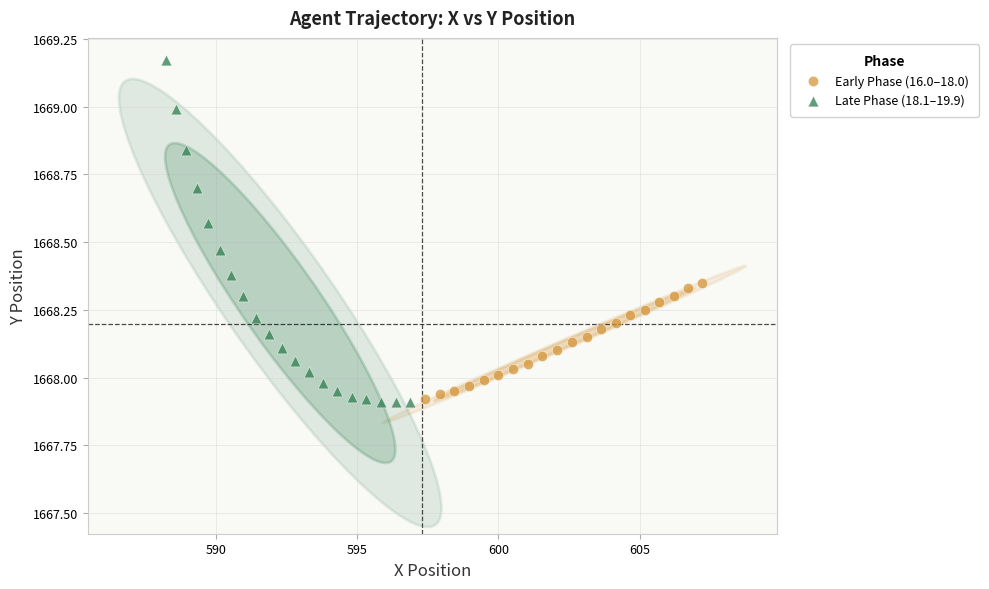

Which series contains the highest Y value?

Late Phase (18.1–19.9)